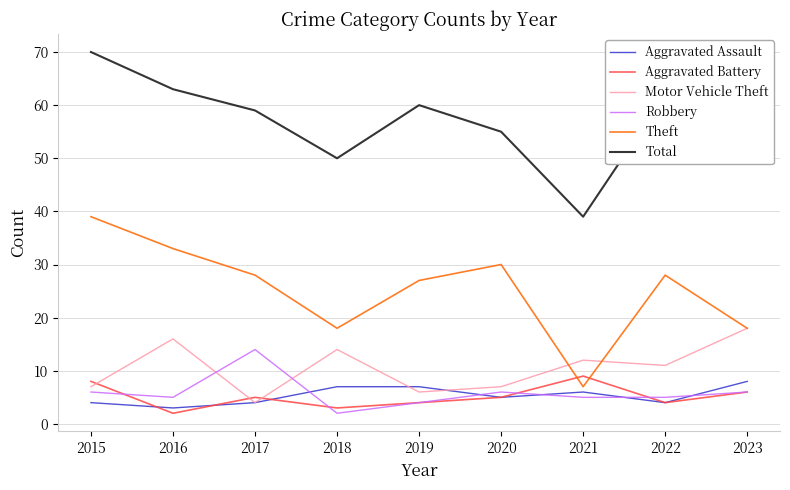

Reading left to right, list all the values displayed in this chart.

Aggravated Assault: 4	3	4	7	7	5	6	4	8
Aggravated Battery: 8	2	5	3	4	5	9	4	6
Motor Vehicle Theft: 7	16	4	14	6	7	12	11	18
Robbery: 6	5	14	2	4	6	5	5	6
Theft: 39	33	28	18	27	30	7	28	18
Total: 70	63	59	50	60	55	39	62	59